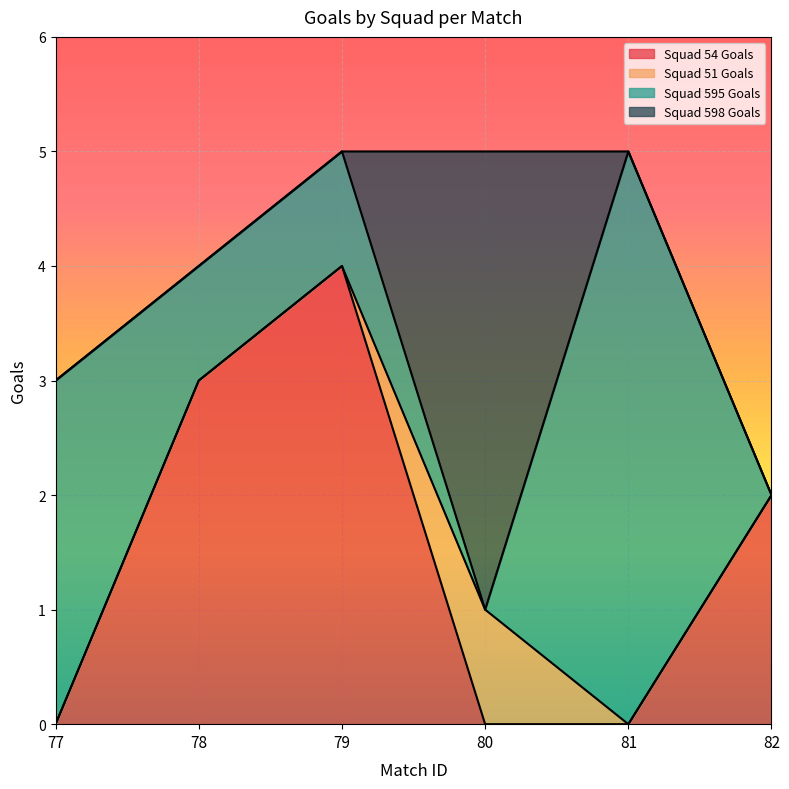

Which series changed the most between 77 and 82?

Squad 595 Goals